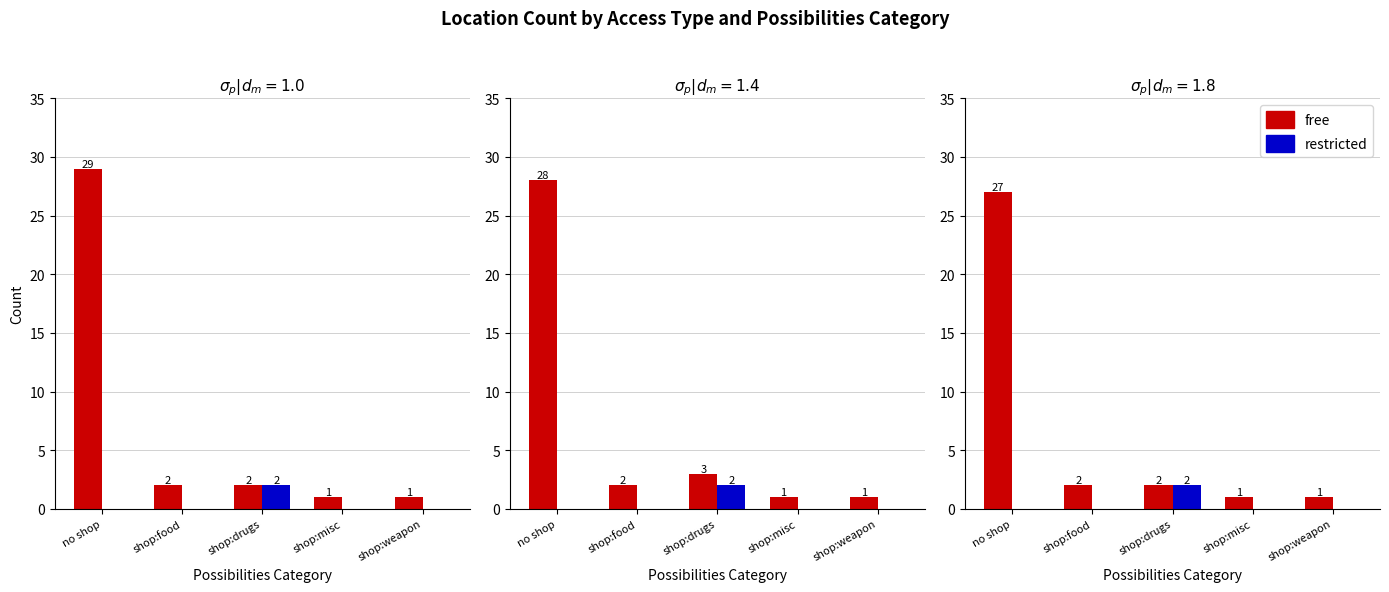

Which category has the highest value in the restricted series?

shop:drugs